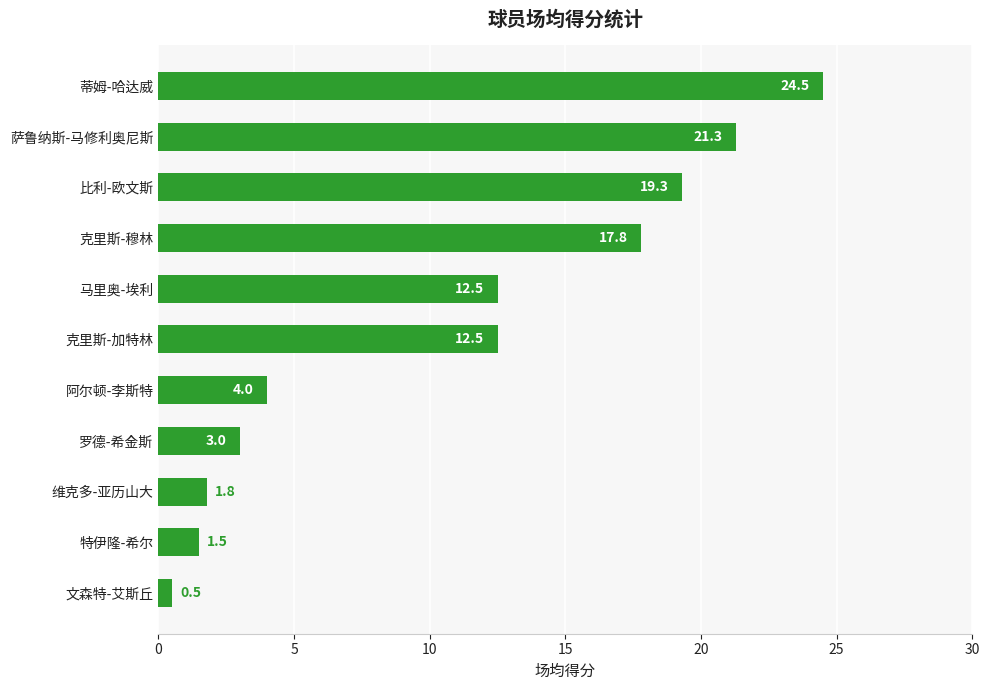

What is the label of the 6th bar from the top?

克里斯-加特林